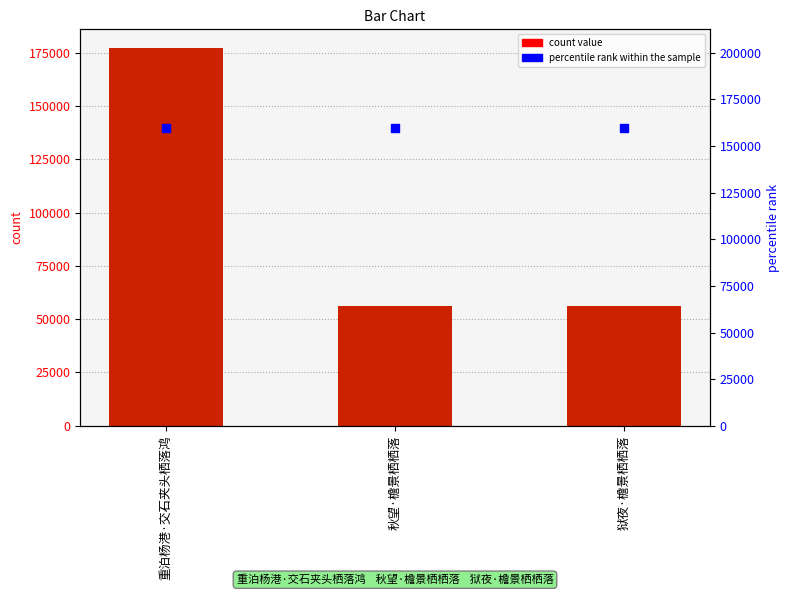

What is the total value across all series at 秋望·檐景栖栖落?

215801.7